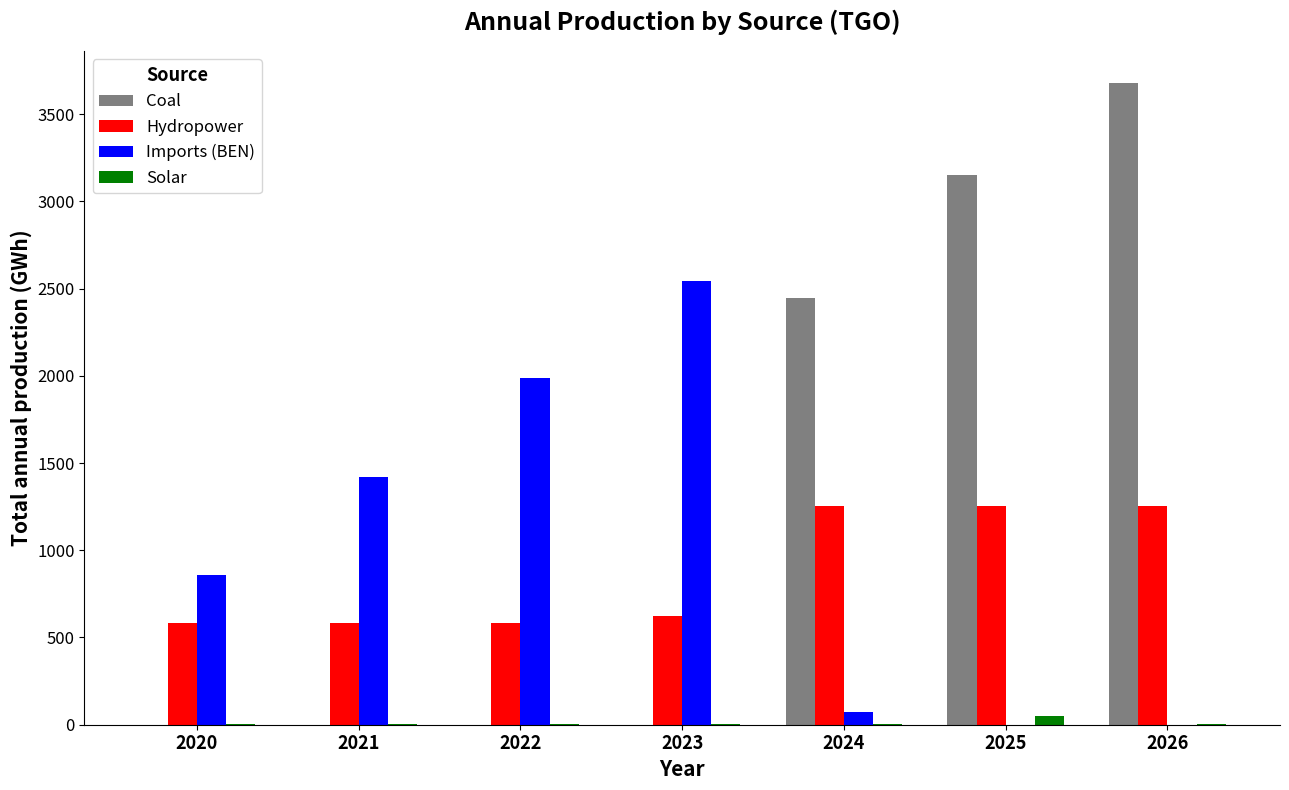

How many distinct data groups are displayed?

4